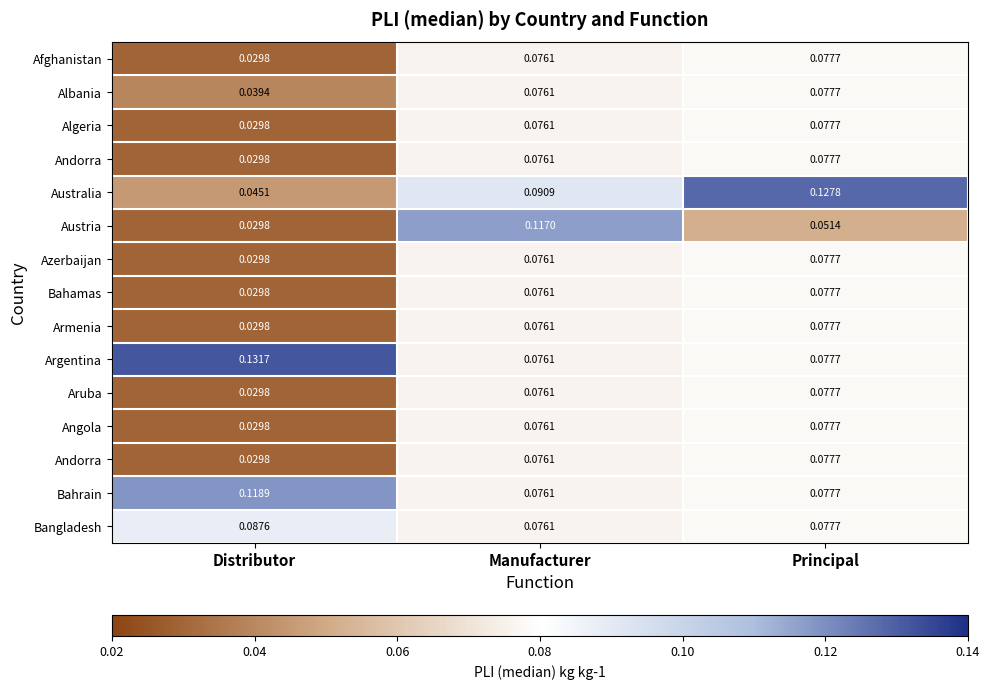

At which category is the sum across all series the highest?

Manufacturer